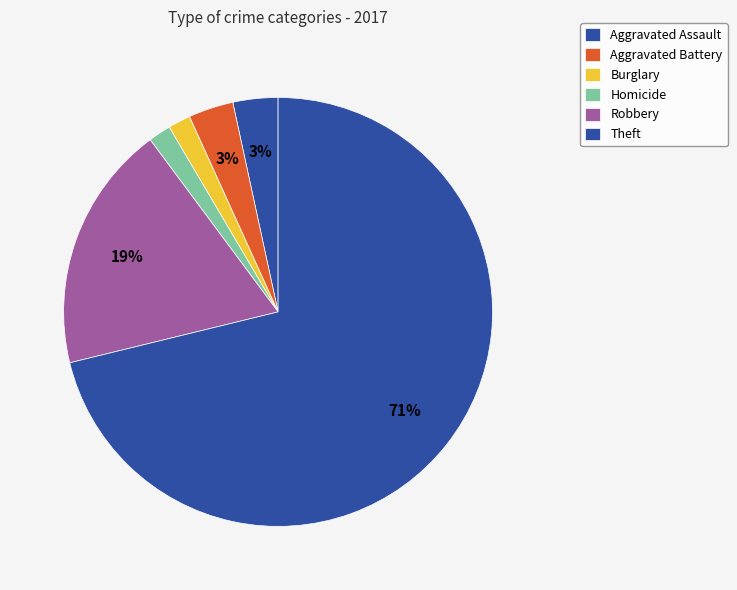

How many segments does this pie chart have?

6